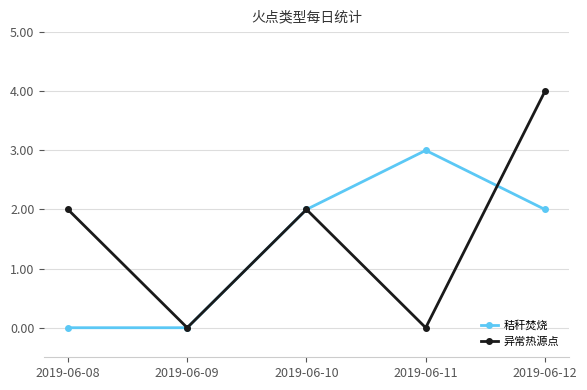

Rank the series by their average value, from highest to lowest.

异常热源点, 秸秆焚烧